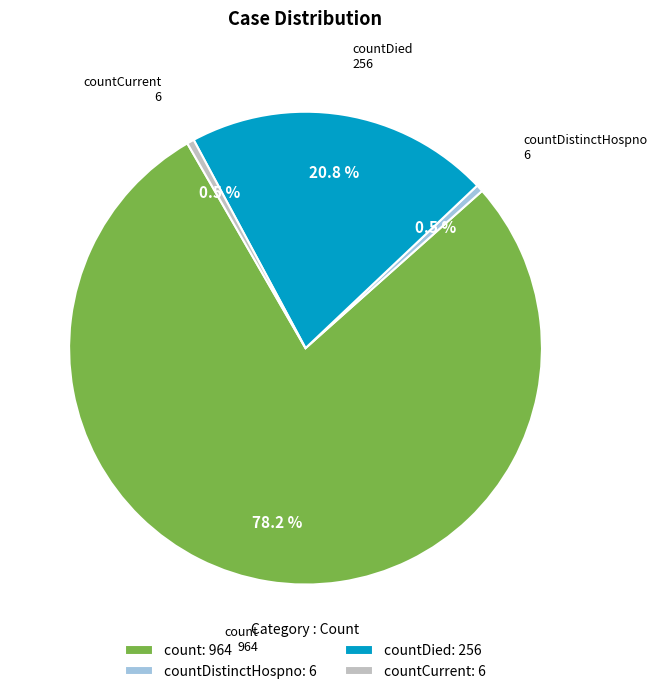

What is the majority slice?

count